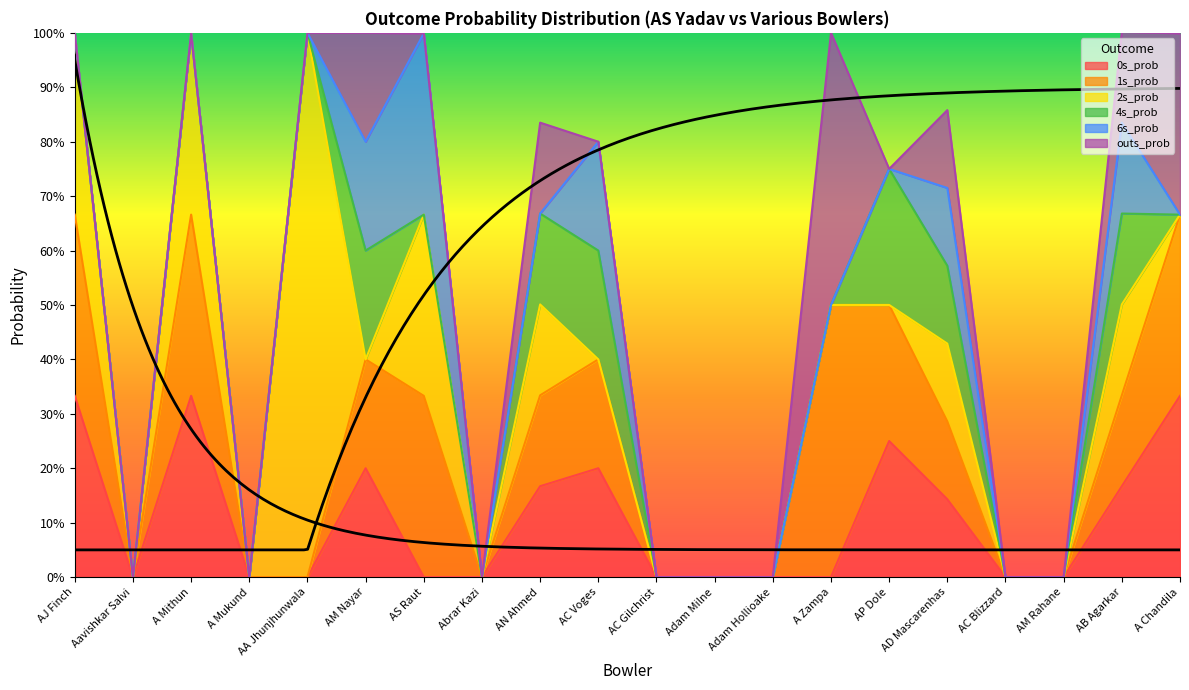

Is the value of 4s_prob at Adam Milne greater than the value of outs_prob at Adam Milne?

No